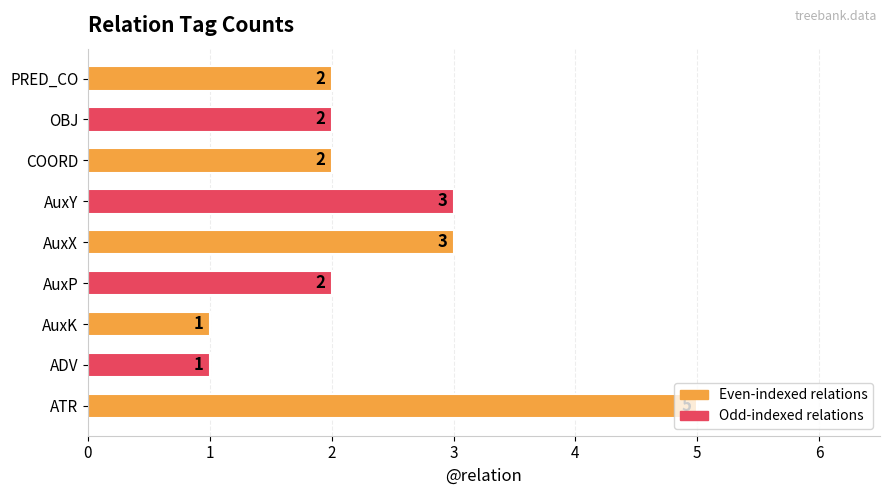

Count the values in the range 2 to 3.

6